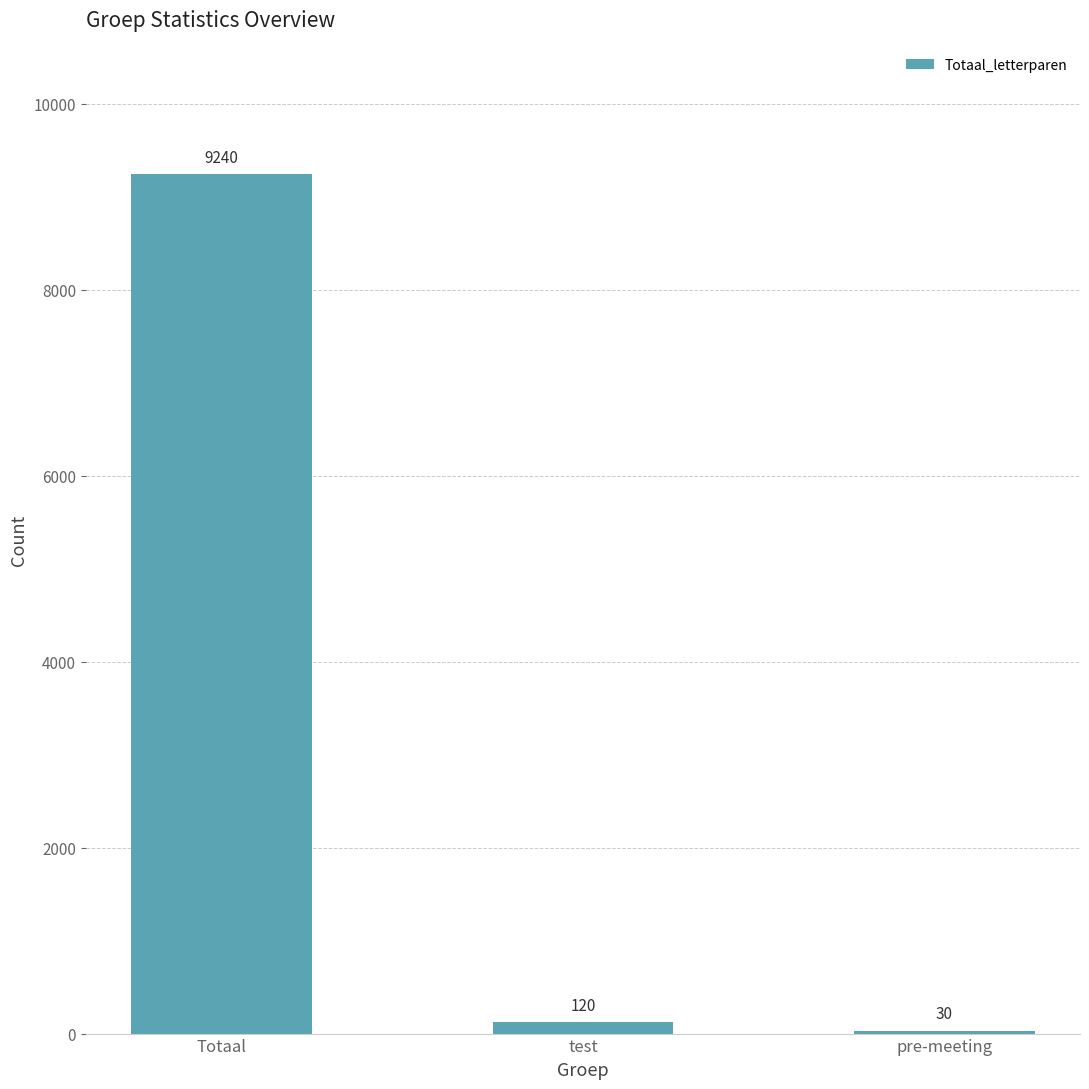

How many data points does each series have?

3